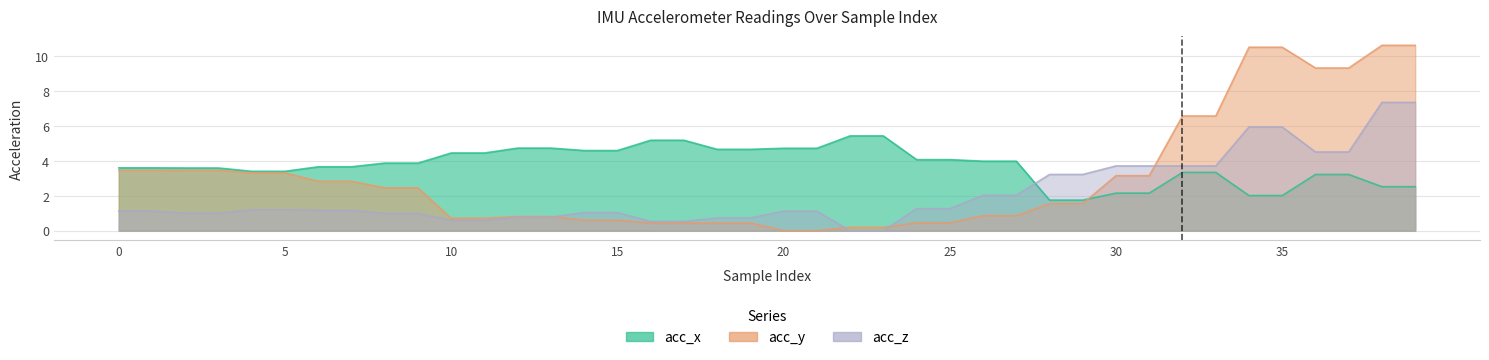

Reading left to right, extract all data points from this chart.

acc_x: 0=3.6	1=3.6	2=3.6	3=3.6	4=3.4	5=3.4	6=3.7	7=3.7	8=3.9	9=3.9	10=4.5	11=4.5	12=4.7	13=4.7	14=4.6	15=4.6	16=5.2	17=5.2	18=4.7	19=4.7	20=4.7	21=4.7	22=5.4	23=5.4	24=4.1	25=4.1	26=4.0	27=4.0	28=1.8	29=1.8	30=2.1	31=2.1	32=3.3	33=3.3	34=2.0	35=2.0	36=3.2	37=3.2	38=2.5	39=2.5
acc_y: 0=3.5	1=3.5	2=3.5	3=3.5	4=3.3	5=3.3	6=2.8	7=2.8	8=2.4	9=2.4	10=0.7	11=0.7	12=0.8	13=0.8	14=0.6	15=0.6	16=0.4	17=0.4	18=0.4	19=0.4	20=0.0	21=0.0	22=0.2	23=0.2	24=0.5	25=0.5	26=0.9	27=0.9	28=1.5	29=1.5	30=3.1	31=3.1	32=6.6	33=6.6	34=10.5	35=10.5	36=9.3	37=9.3	38=10.6	39=10.6
acc_z: 0=1.1	1=1.1	2=1.0	3=1.0	4=1.2	5=1.2	6=1.2	7=1.2	8=1.0	9=1.0	10=0.6	11=0.6	12=0.8	13=0.8	14=1.0	15=1.0	16=0.5	17=0.5	18=0.7	19=0.7	20=1.1	21=1.1	22=0.0	23=0.0	24=1.3	25=1.3	26=2.0	27=2.0	28=3.2	29=3.2	30=3.7	31=3.7	32=3.7	33=3.7	34=5.9	35=5.9	36=4.5	37=4.5	38=7.4	39=7.4